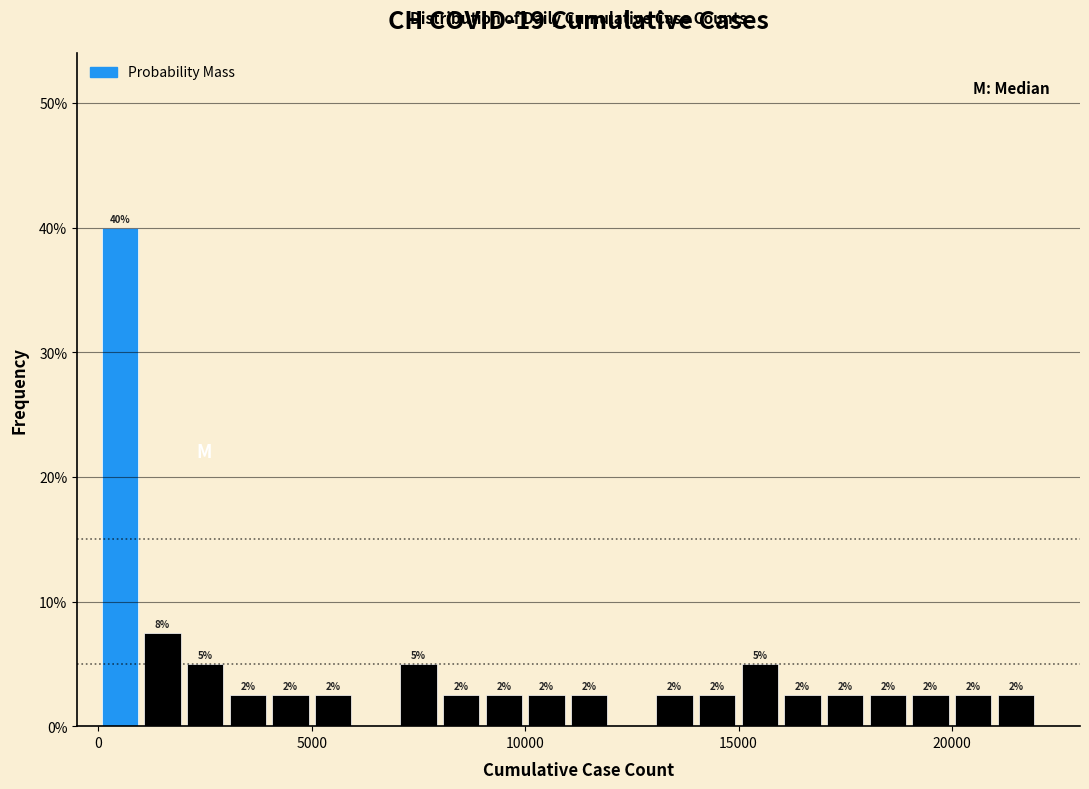

Around what value on the x-axis is the tallest bar? Give the approximate position of its centre, as read against the axis.

500